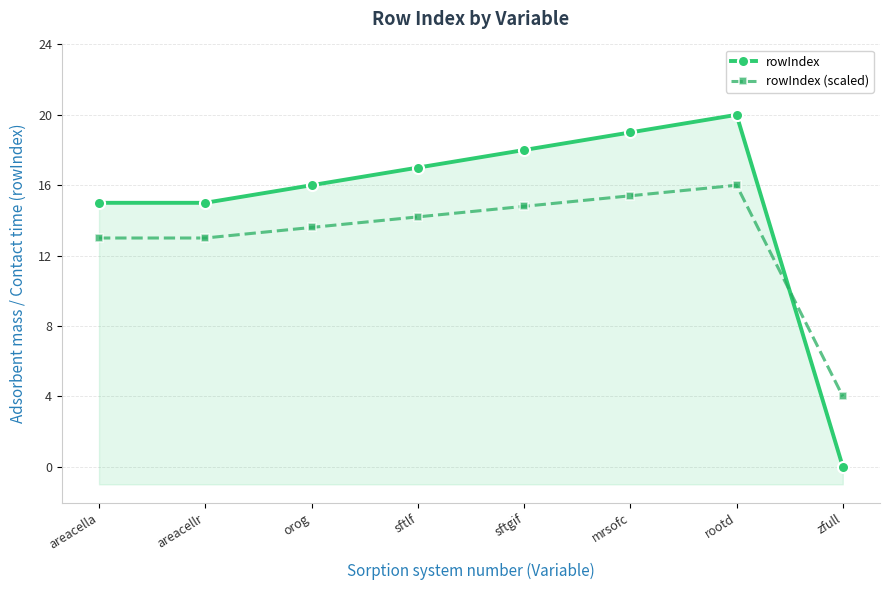

Rank the series at sftlf from highest to lowest value.

rowIndex, rowIndex (scaled)